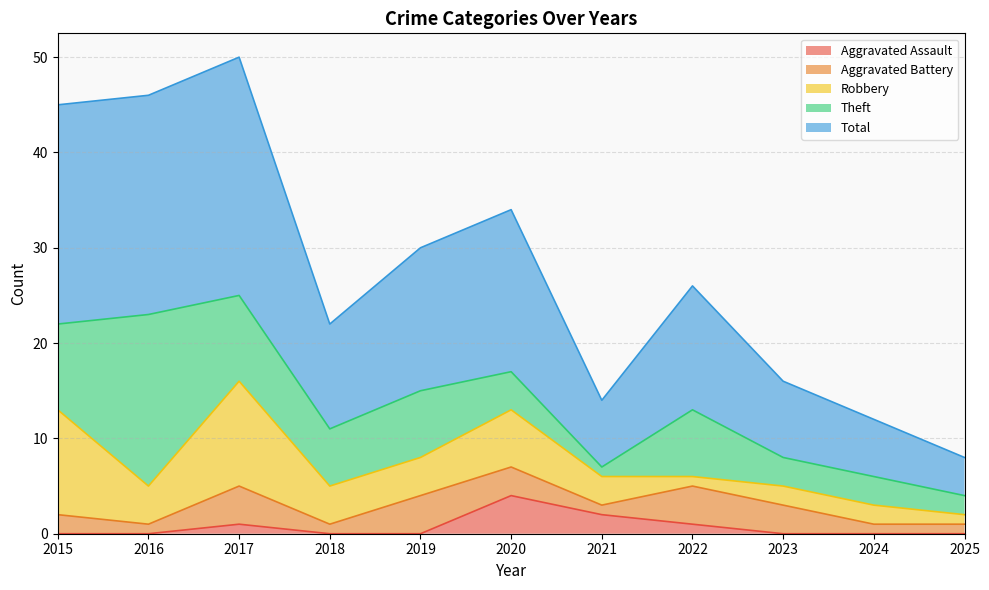

What is the total value across all series at 2018?

22